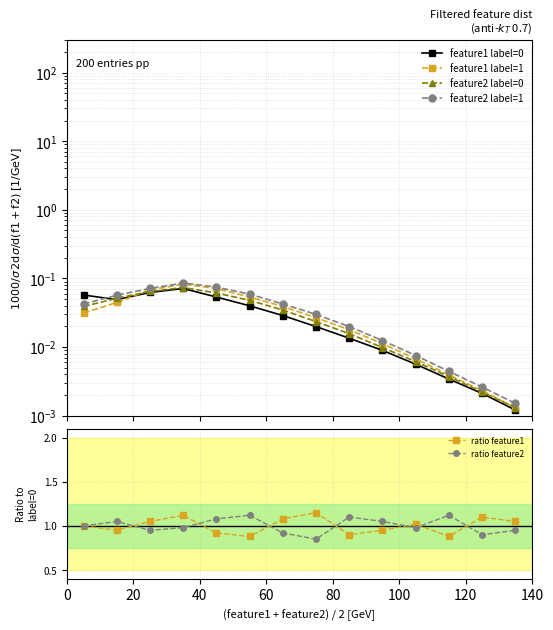

What is the maximum value shown in the chart?

1.1